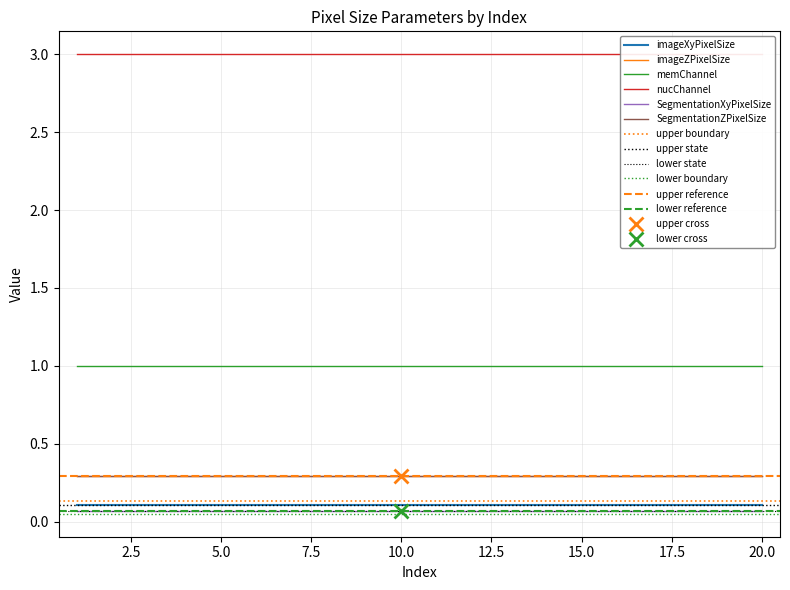

Reading right to left, extract all data points from this chart.

imageXyPixelSize: 0.1	0.1	0.1	0.1	0.1	0.1	0.1	0.1	0.1	0.1	0.1	0.1	0.1	0.1	0.1	0.1	0.1	0.1	0.1	0.1
imageZPixelSize: 0.3	0.3	0.3	0.3	0.3	0.3	0.3	0.3	0.3	0.3	0.3	0.3	0.3	0.3	0.3	0.3	0.3	0.3	0.3	0.3
memChannel: 1.0	1.0	1.0	1.0	1.0	1.0	1.0	1.0	1.0	1.0	1.0	1.0	1.0	1.0	1.0	1.0	1.0	1.0	1.0	1.0
nucChannel: 3.0	3.0	3.0	3.0	3.0	3.0	3.0	3.0	3.0	3.0	3.0	3.0	3.0	3.0	3.0	3.0	3.0	3.0	3.0	3.0
SegmentationXyPixelSize: 0.1	0.1	0.1	0.1	0.1	0.1	0.1	0.1	0.1	0.1	0.1	0.1	0.1	0.1	0.1	0.1	0.1	0.1	0.1	0.1
SegmentationZPixelSize: 0.3	0.3	0.3	0.3	0.3	0.3	0.3	0.3	0.3	0.3	0.3	0.3	0.3	0.3	0.3	0.3	0.3	0.3	0.3	0.3